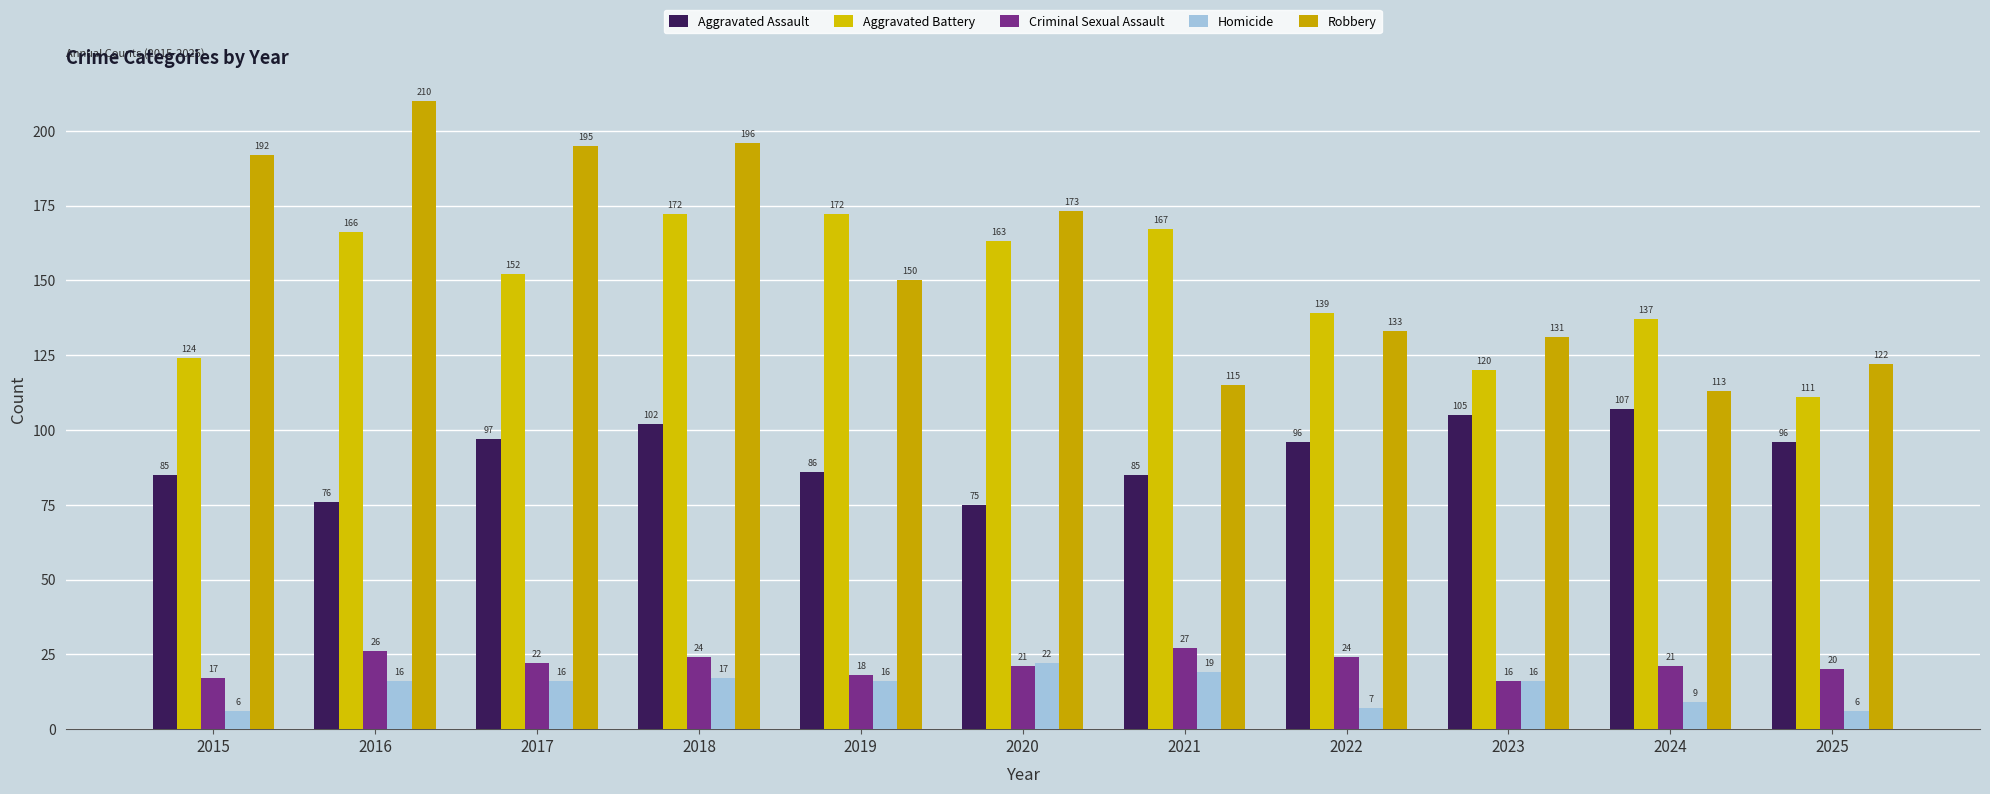

Reading left to right, transcribe all the data shown in this chart.

Aggravated Assault: 85	76	97	102	86	75	85	96	105	107	96
Aggravated Battery: 124	166	152	172	172	163	167	139	120	137	111
Criminal Sexual Assault: 17	26	22	24	18	21	27	24	16	21	20
Homicide: 6	16	16	17	16	22	19	7	16	9	6
Robbery: 192	210	195	196	150	173	115	133	131	113	122